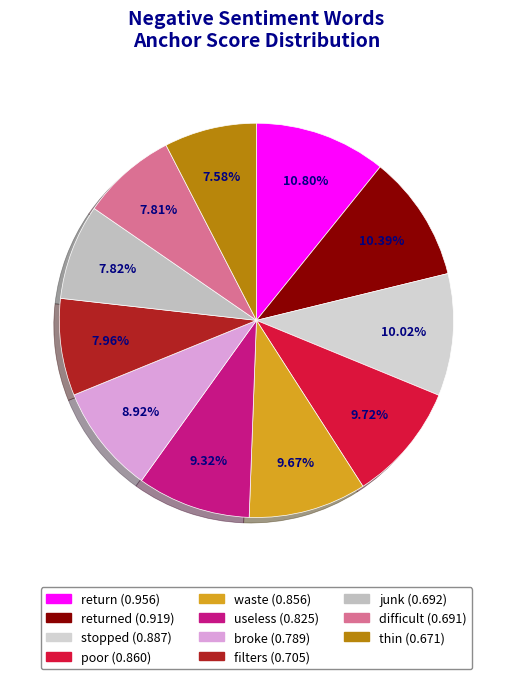

How many segments does this pie chart have?

11